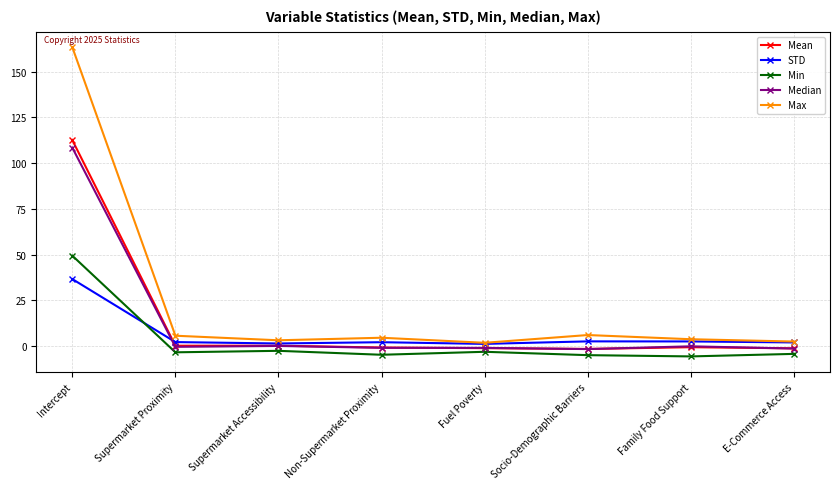

What is the smallest value displayed?

-5.7